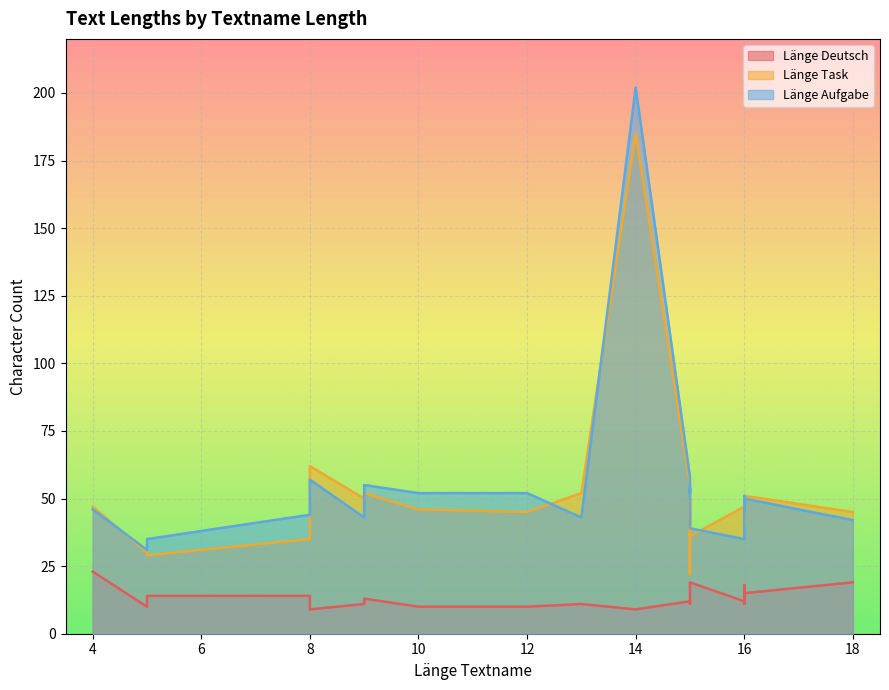

Reading left to right, extract all data points from this chart.

Länge Deutsch: 4=23	5=10	5=14	8=14	8=9	9=11	9=13	10=10	12=10	13=11	14=9	15=12	15=11	15=15	15=19	16=12	16=18	16=11	16=15	18=19
Länge Task: 4=47	5=30	5=29	8=35	8=62	9=50	9=52	10=46	12=45	13=52	14=185	15=55	15=22	15=50	15=36	16=47	16=44	16=40	16=51	18=45
Länge Aufgabe: 4=46	5=31	5=35	8=44	8=57	9=43	9=55	10=52	12=52	13=43	14=202	15=58	15=52	15=54	15=39	16=35	16=51	16=45	16=50	18=42